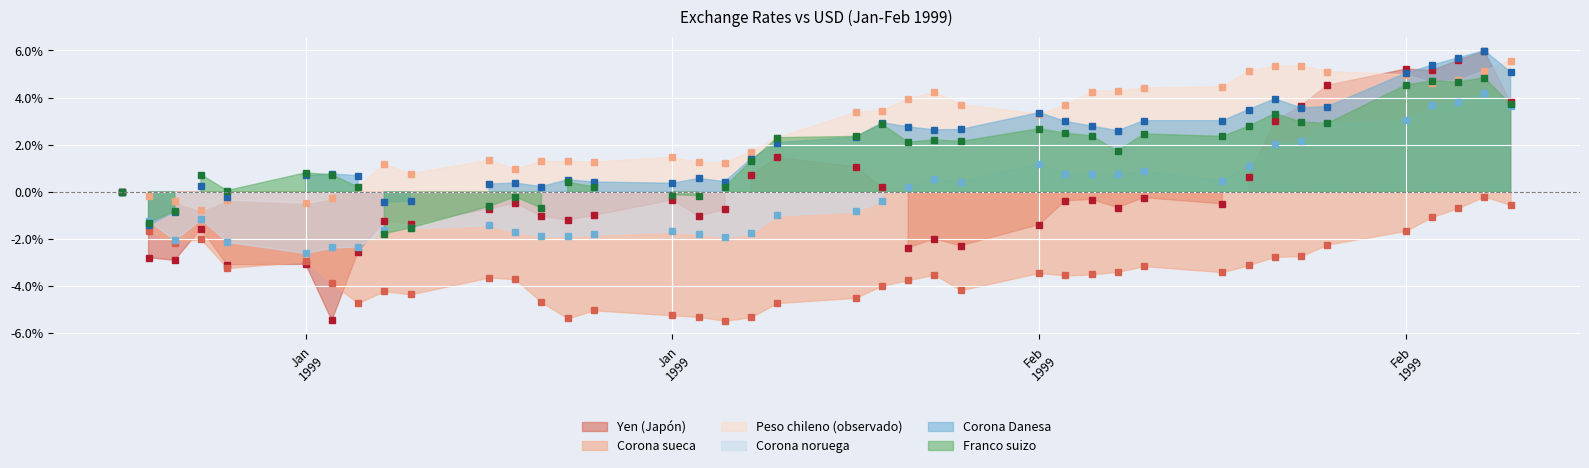

Is it true that Peso chileno (observado) equals 6.0 at 02-02-1999?

False